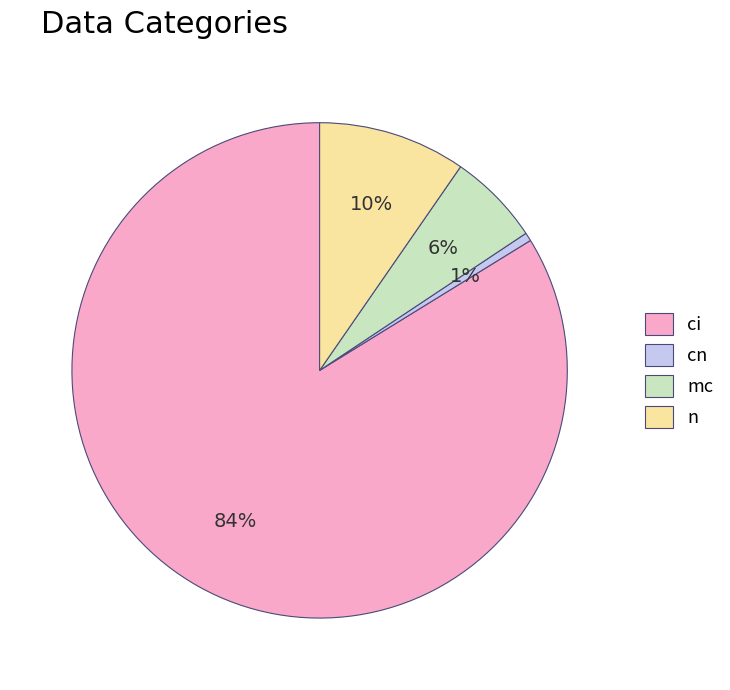

The ci slice represents 91% of the pie. True or false?

False